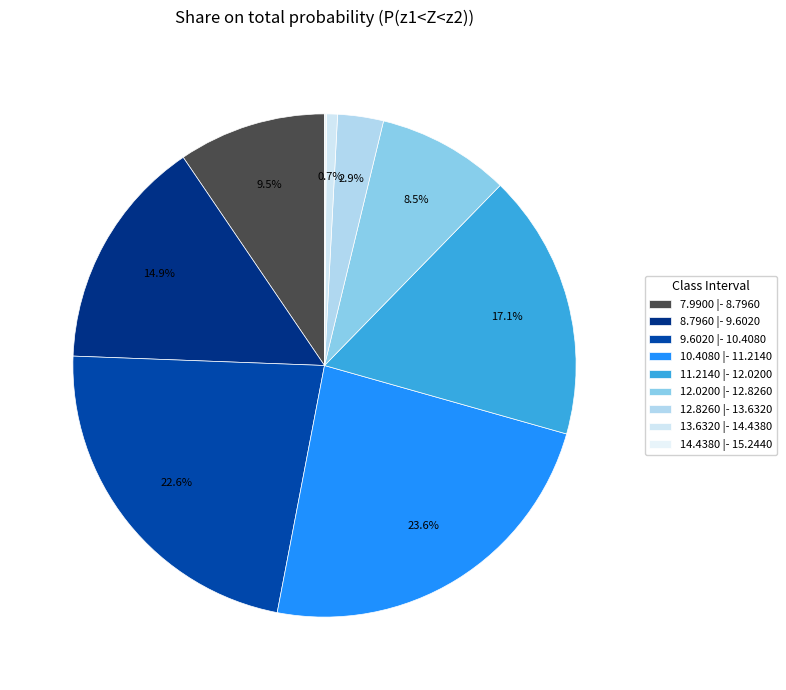

Does 14.4380 |- 15.2440 account for over 50% of the chart?

No